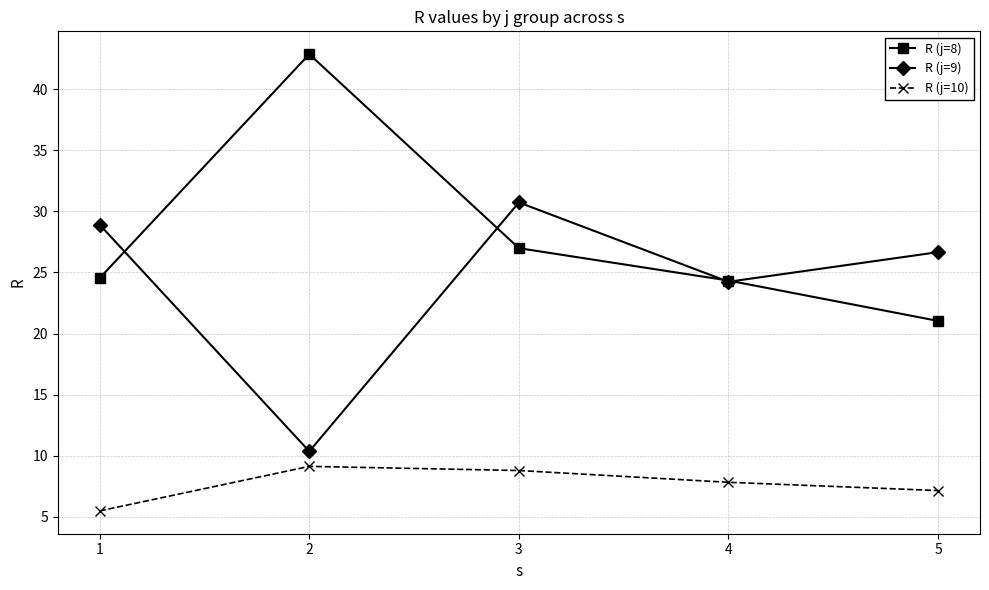

What is the difference between the maximum and minimum values in the R (j=10) series?

3.6